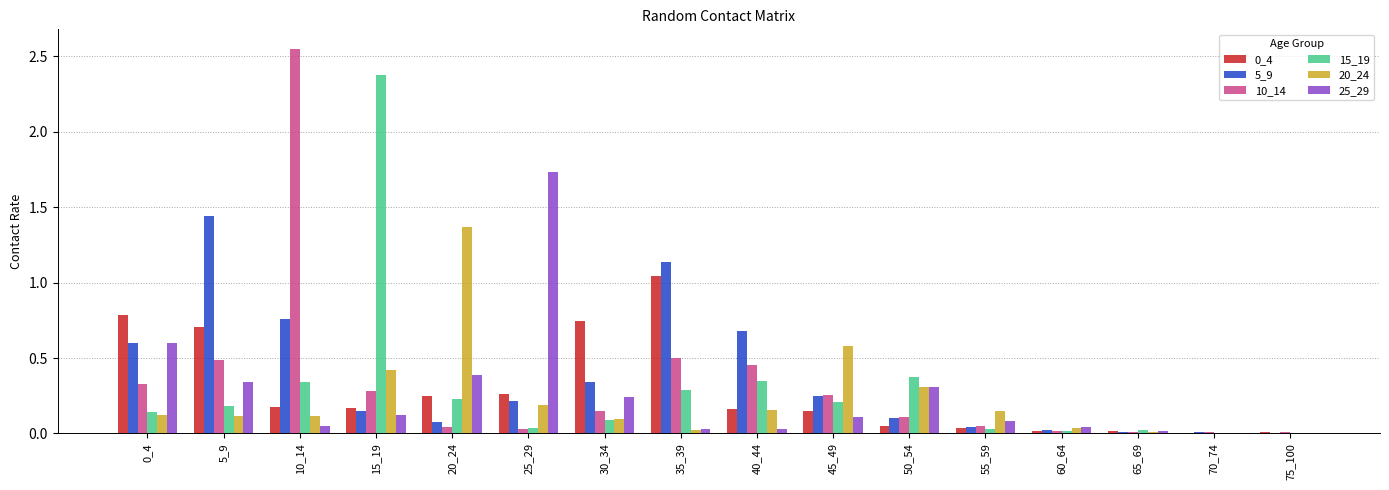

What is the sum of all 15_19 values?

4.7